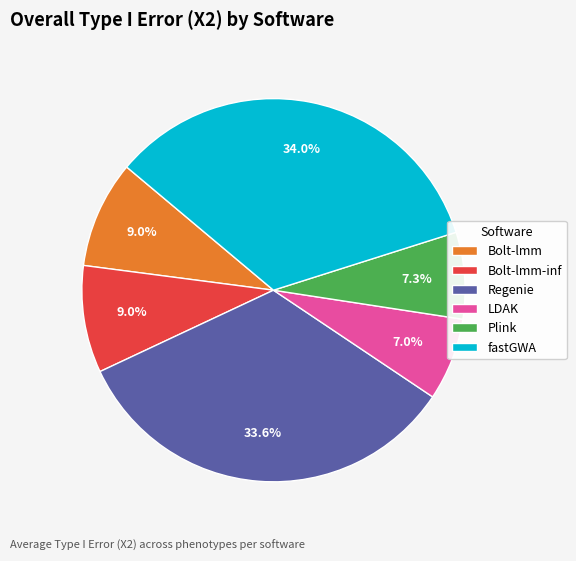

To the nearest percent, what is the difference between the largest and smallest slice percentages?

27%